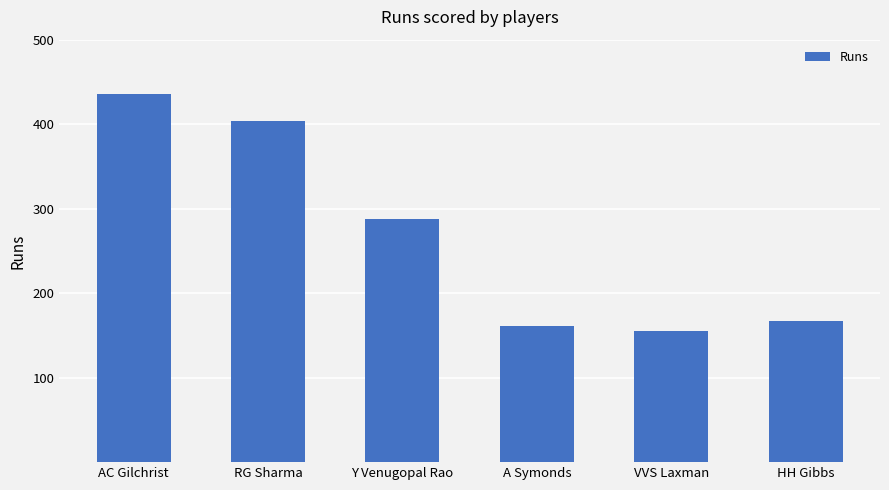

Where does the data first go above 288?

AC Gilchrist